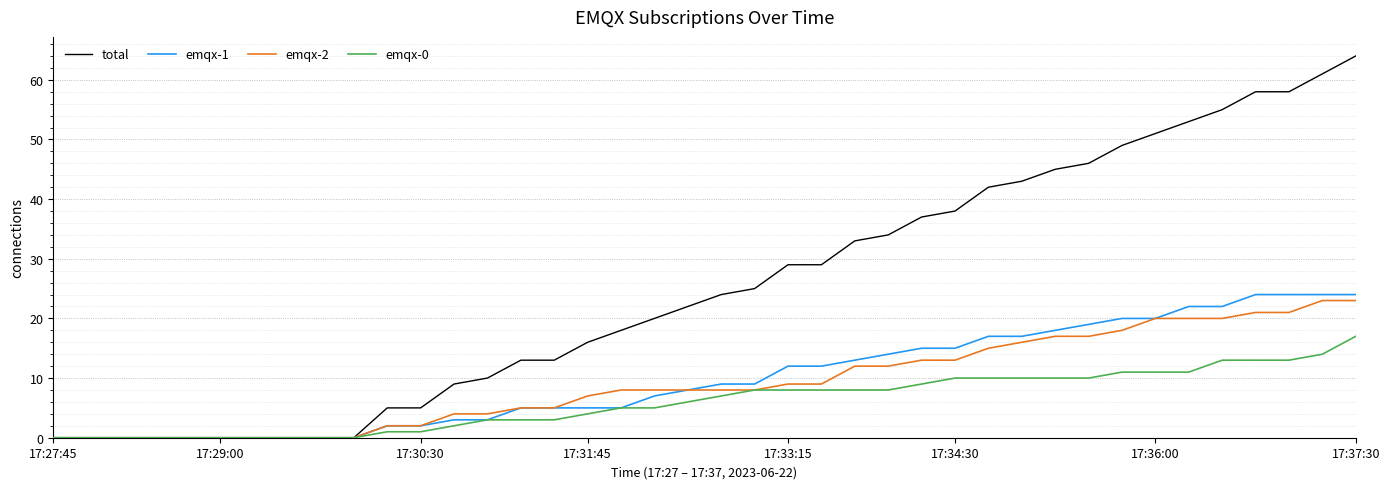

What is the highest value of the emqx-2 series?

23